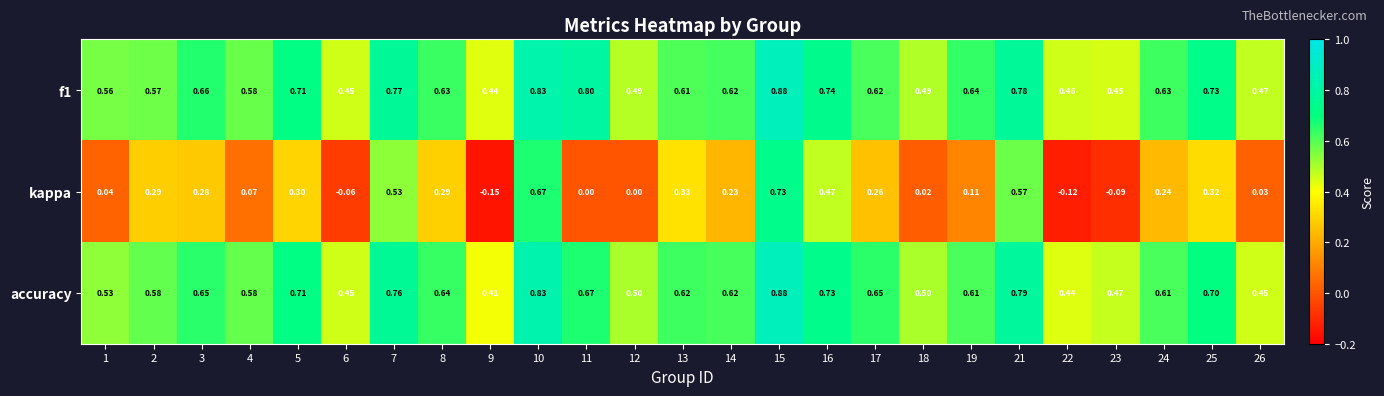

Which series has the widest spread of values?

kappa